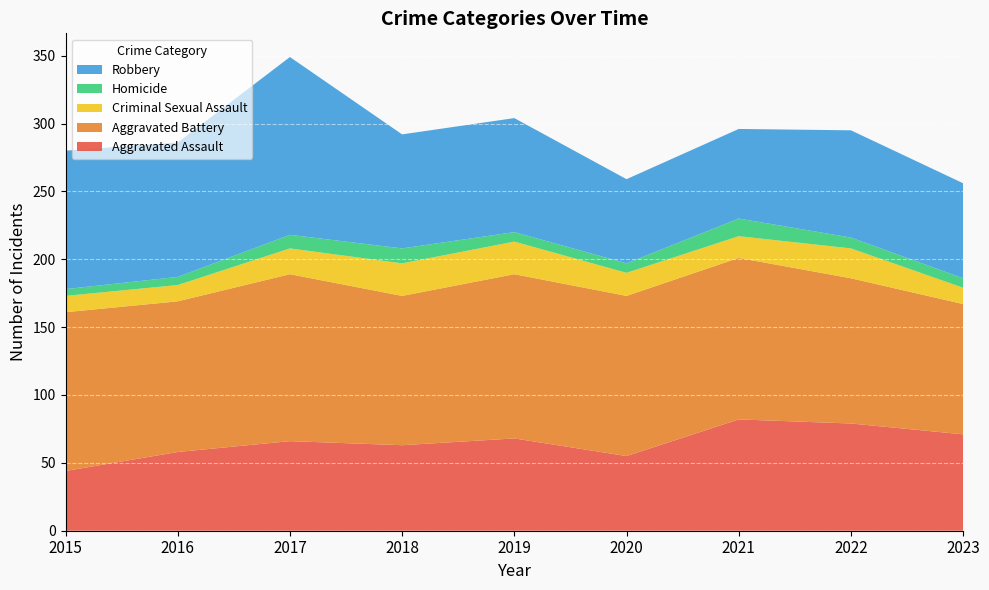

Reading left to right, what are all the values shown in this chart?

Aggravated Assault: 2015=44	2016=58	2017=66	2018=63	2019=68	2020=55	2021=82	2022=79	2023=71
Aggravated Battery: 2015=117	2016=111	2017=123	2018=110	2019=121	2020=118	2021=119	2022=107	2023=96
Criminal Sexual Assault: 2015=12	2016=12	2017=19	2018=24	2019=24	2020=17	2021=16	2022=22	2023=12
Homicide: 2015=5	2016=6	2017=10	2018=11	2019=7	2020=7	2021=13	2022=8	2023=7
Robbery: 2015=102	2016=99	2017=131	2018=84	2019=84	2020=62	2021=66	2022=79	2023=70